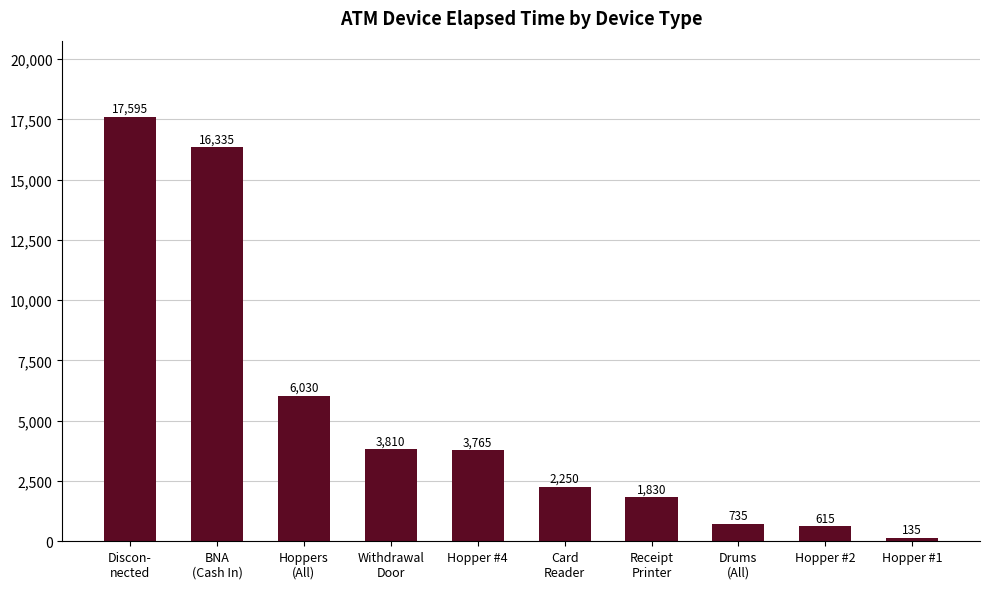

What is the greatest value displayed?

17595